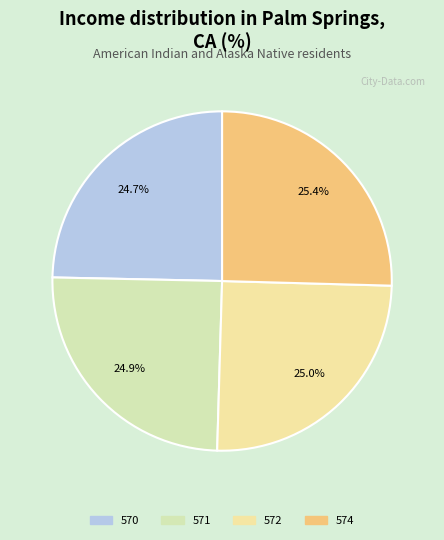

Is the sum of 571 and 570 greater than half?

No